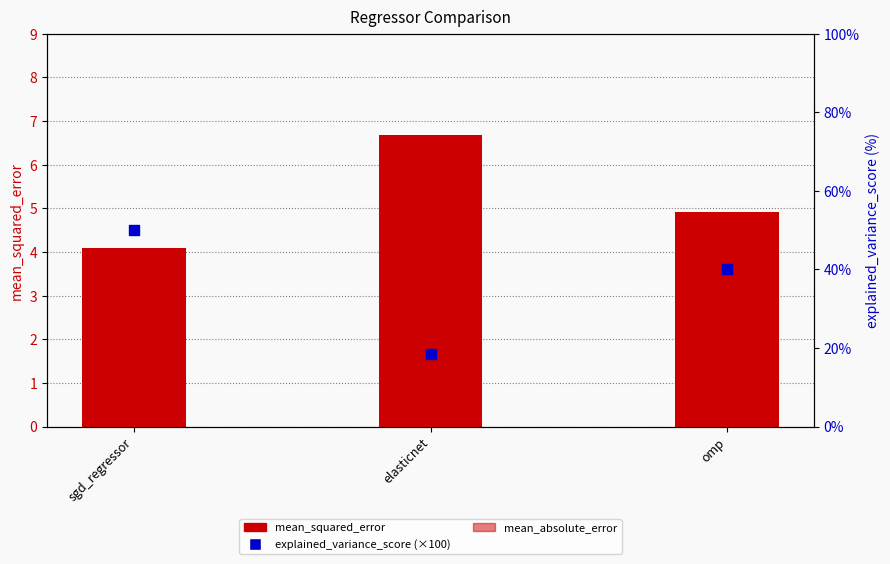

Which series has the widest spread of Y values?

explained_variance_score (×100)